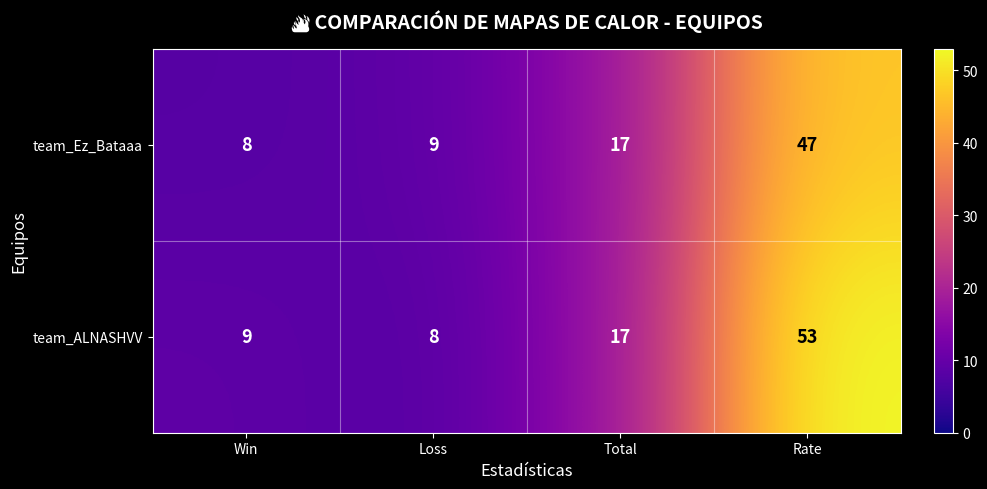

What is the approximate value of team_ALNASHVV at Rate, to the nearest 10?

50